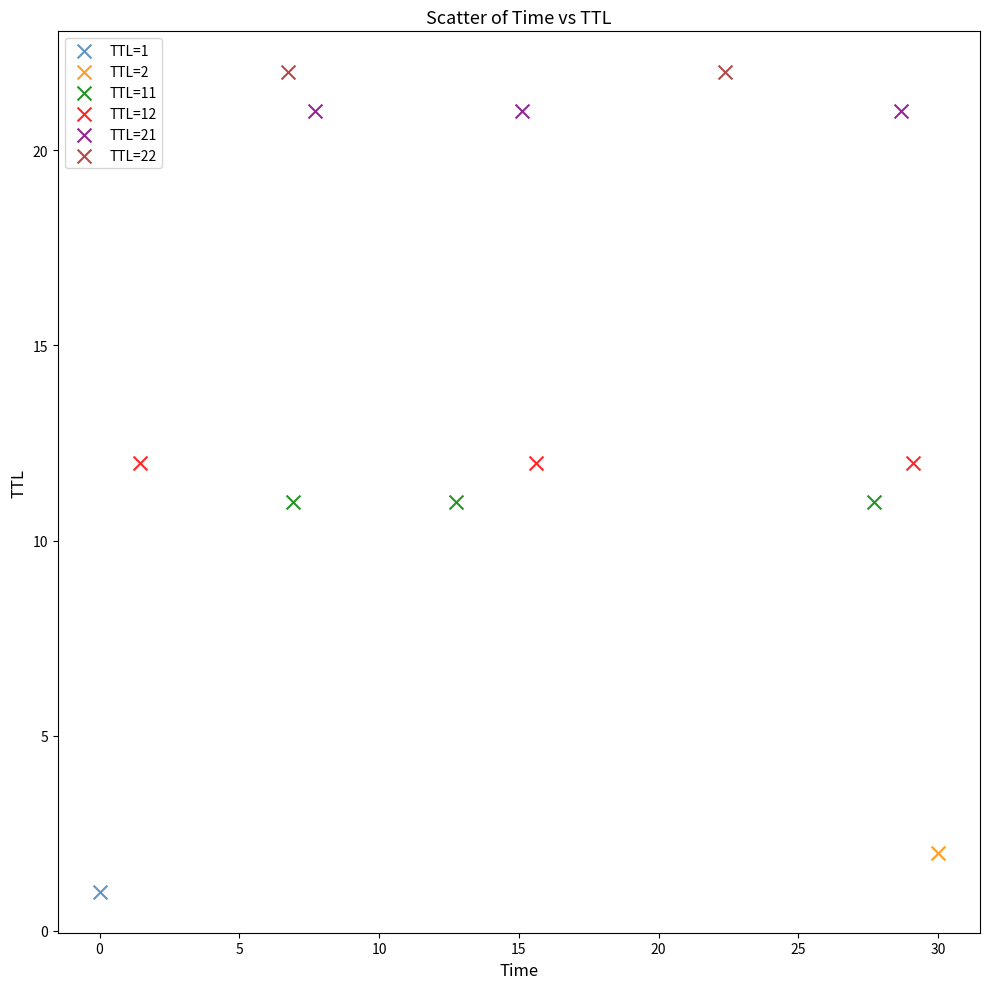

Which series contains the highest Y value?

TTL=22